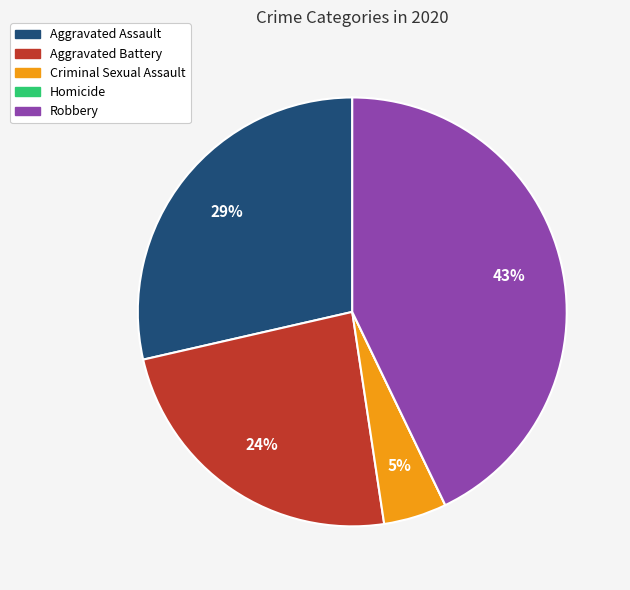

Which has a higher value, Aggravated Battery or Criminal Sexual Assault?

Aggravated Battery